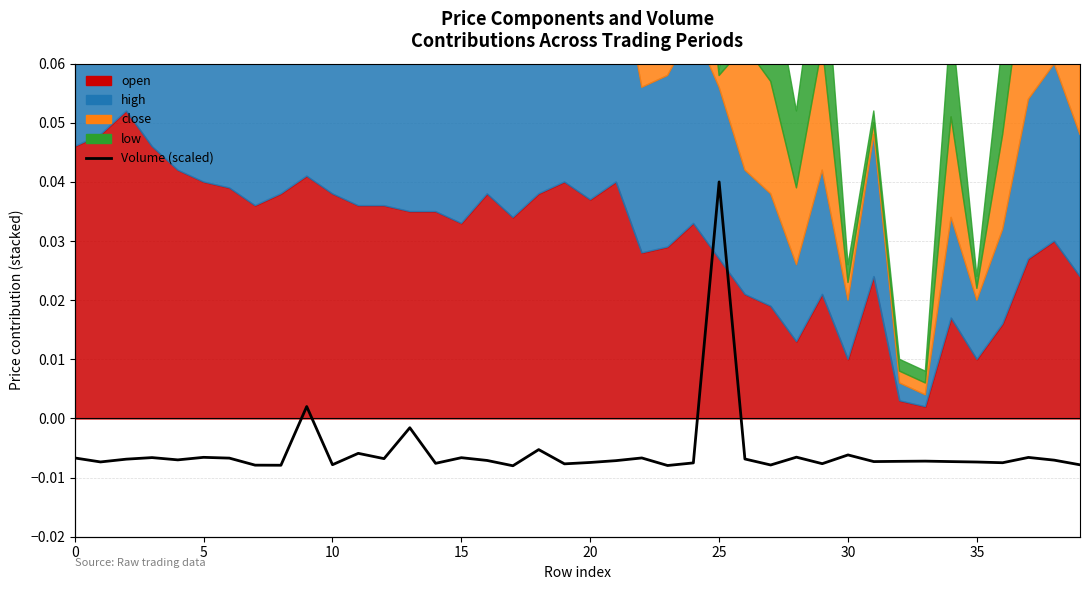

At which label is the value closest to 0?

13